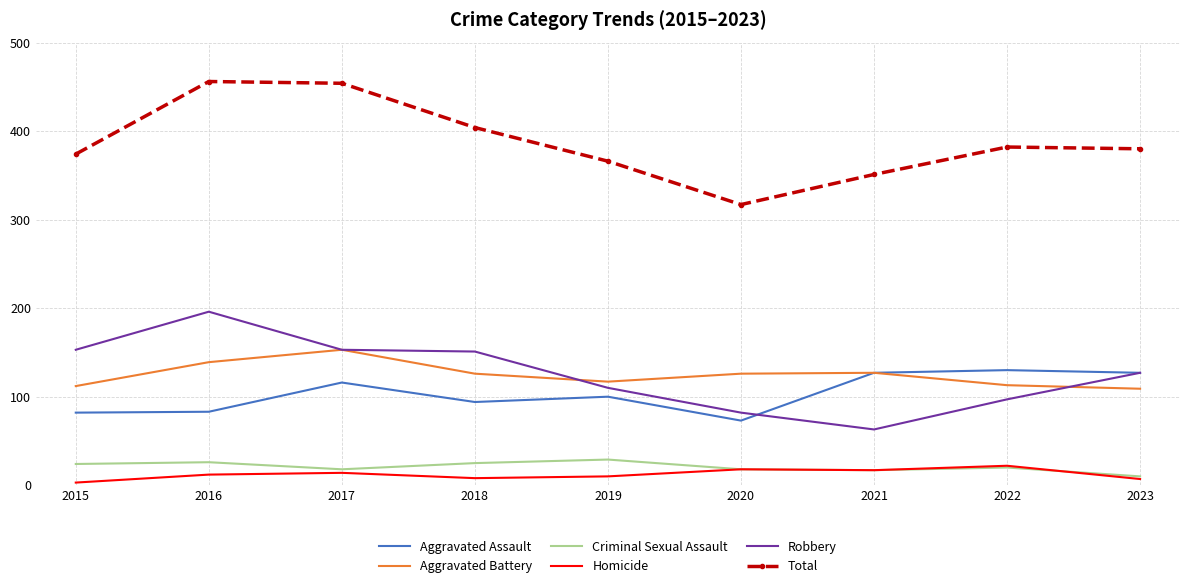

What is the lowest value of the Total series?

317